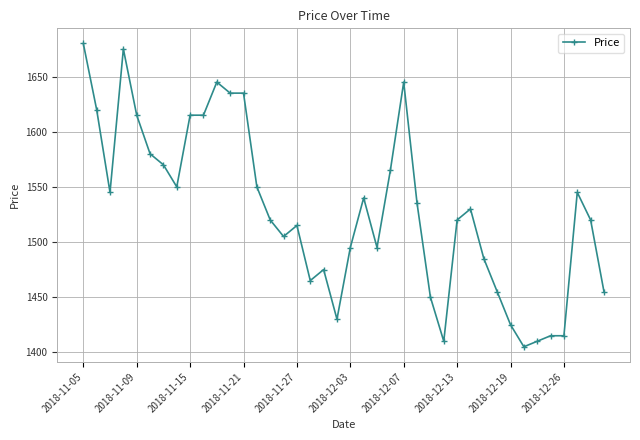

What is the greatest value displayed?

1680